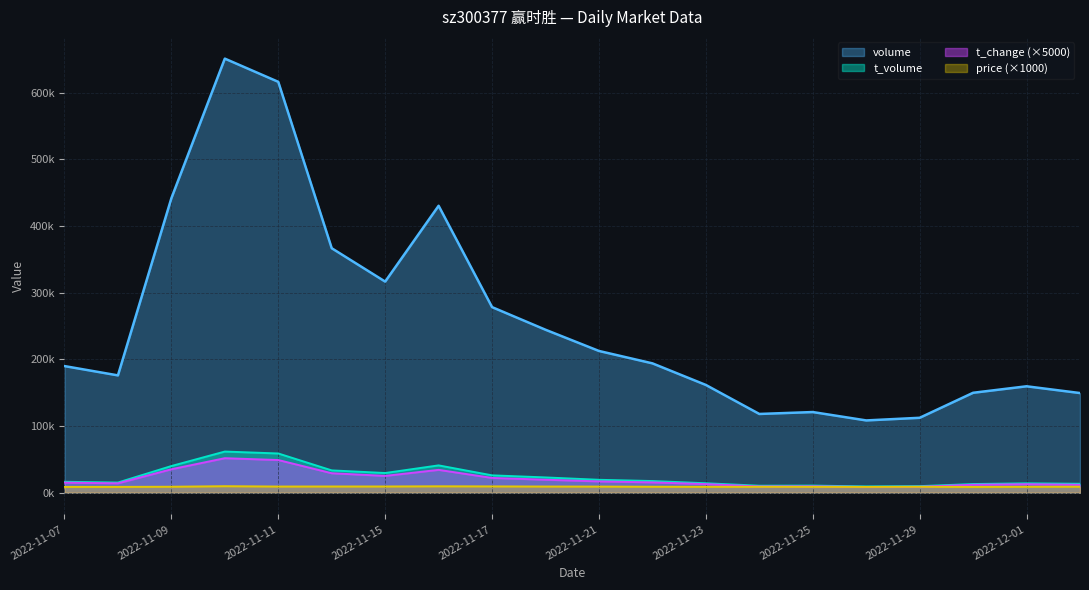

Rank the categories by t_volume value from highest to lowest.

2022-11-10, 2022-11-11, 2022-11-16, 2022-11-09, 2022-11-14, 2022-11-15, 2022-11-17, 2022-11-18, 2022-11-21, 2022-11-22, 2022-11-07, 2022-11-08, 2022-11-23, 2022-12-01, 2022-12-02, 2022-11-30, 2022-11-25, 2022-11-24, 2022-11-29, 2022-11-28